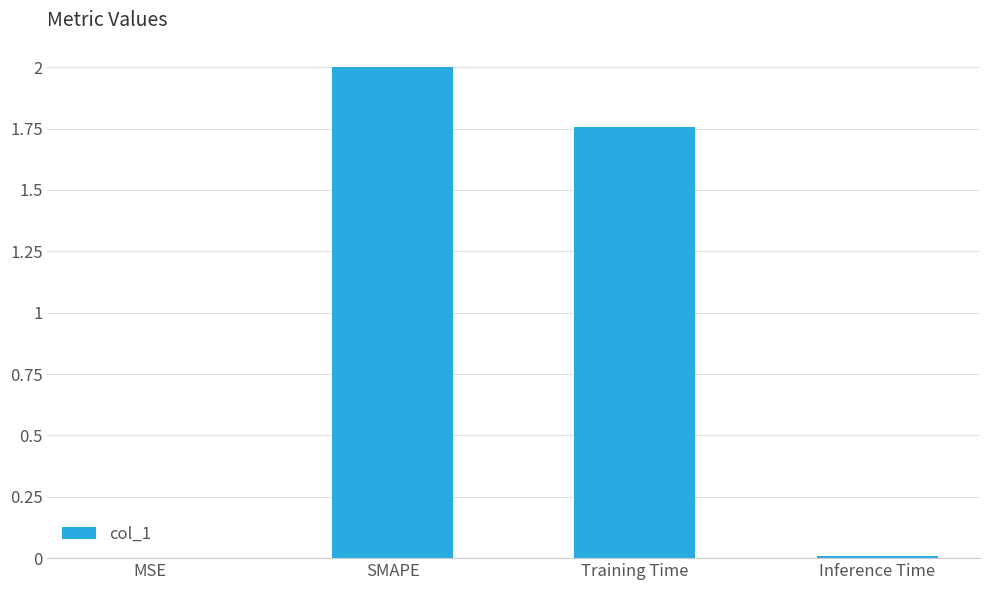

Approximately how many times larger is the value at Training Time compared to SMAPE?

0.9